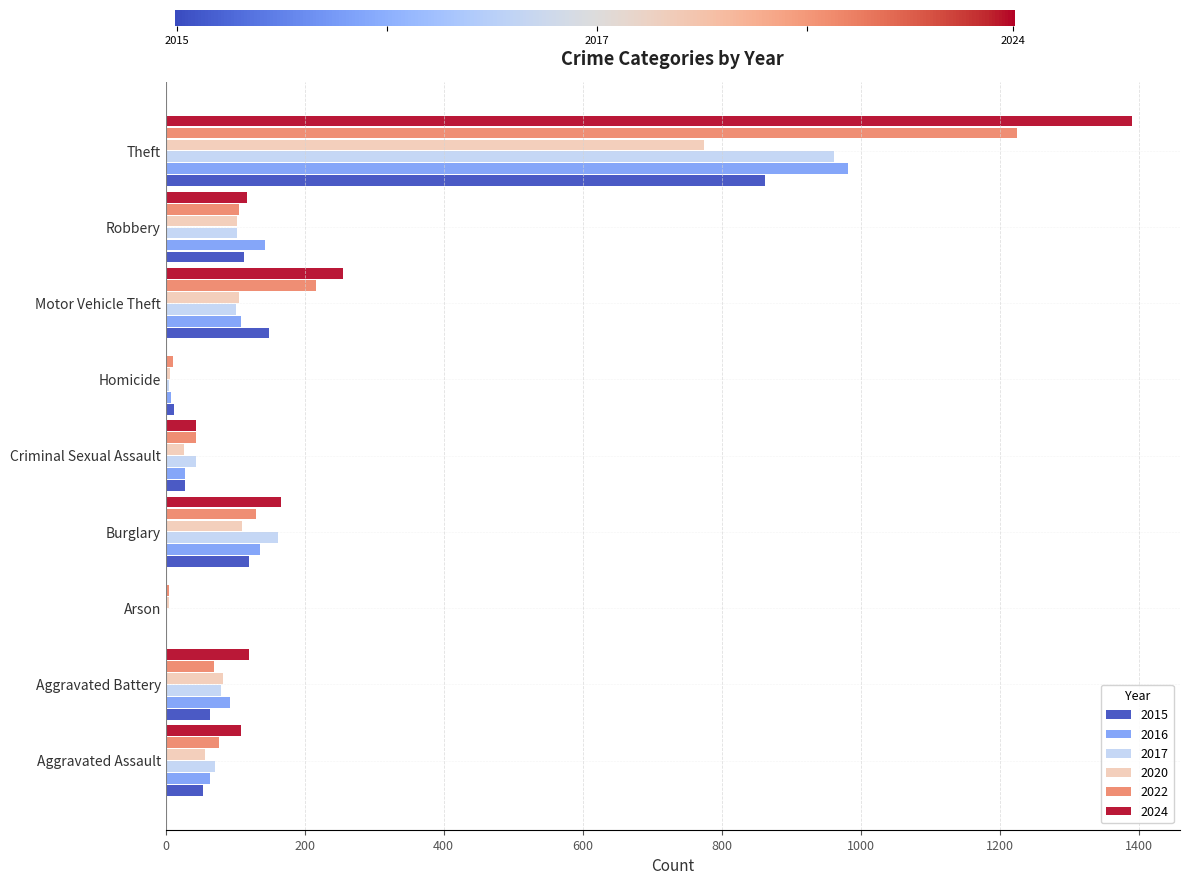

The value of 2024 at Aggravated Battery is 43. True or false?

False